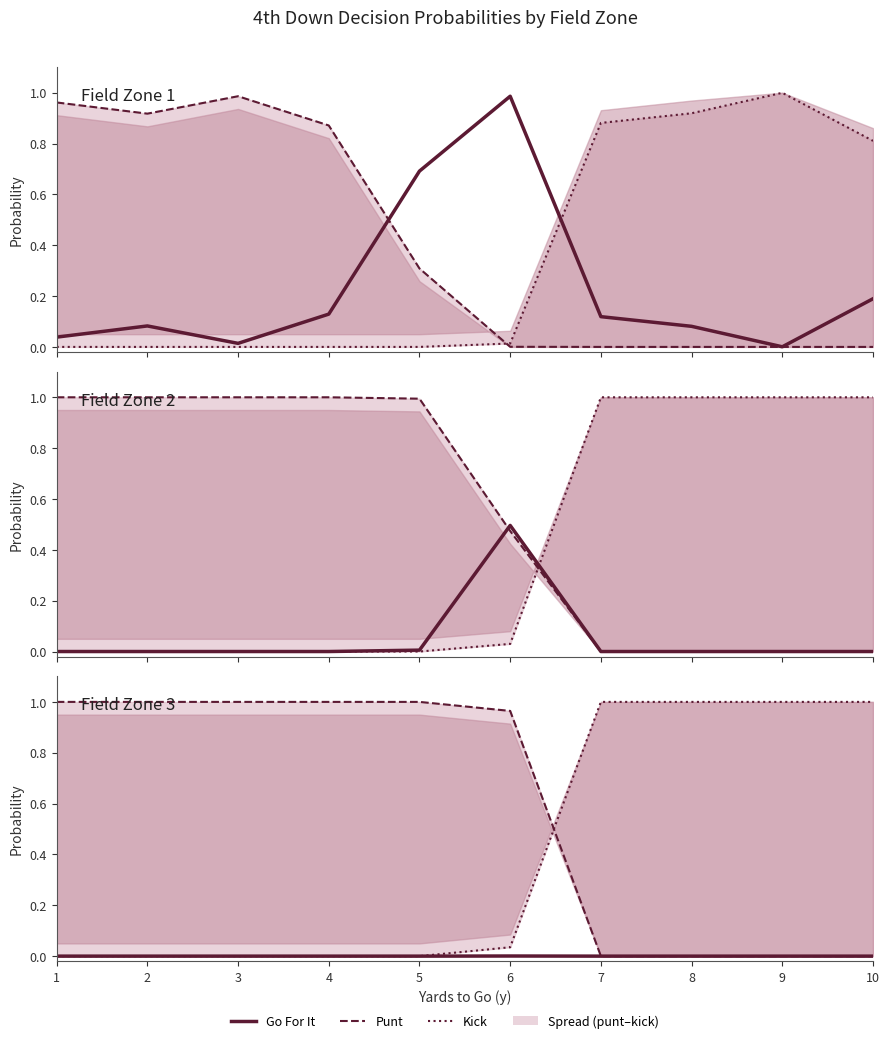

How many times do punt and kick cross each other?

1